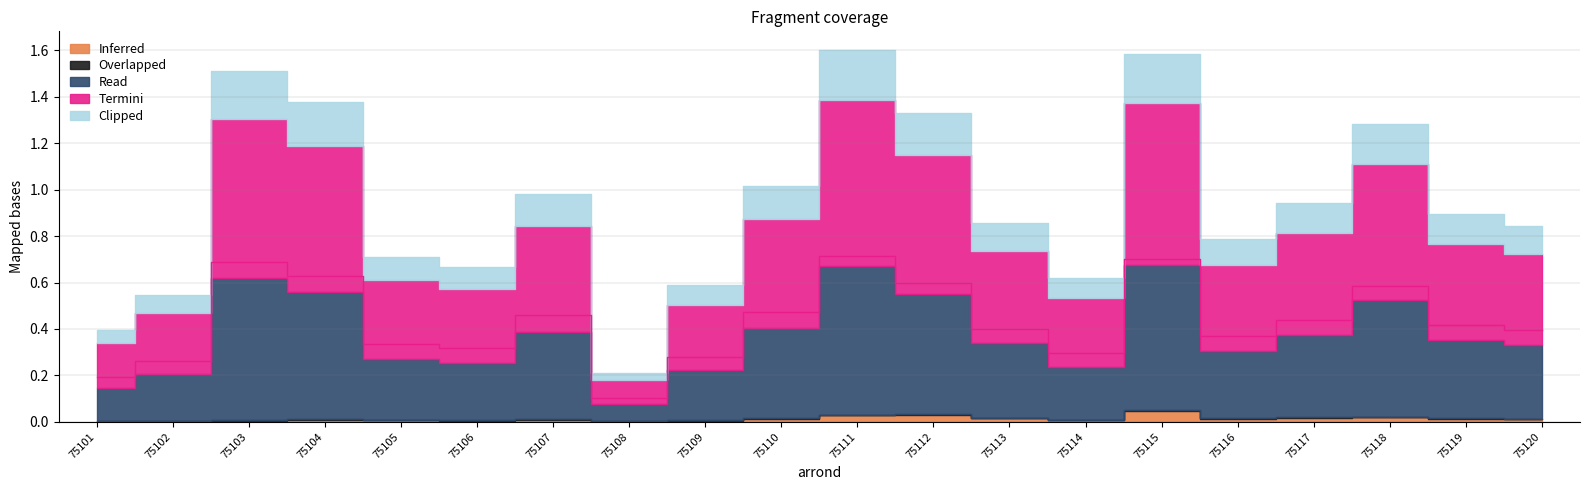

What is the difference between the second highest and second lowest values in the Termini series?

0.5